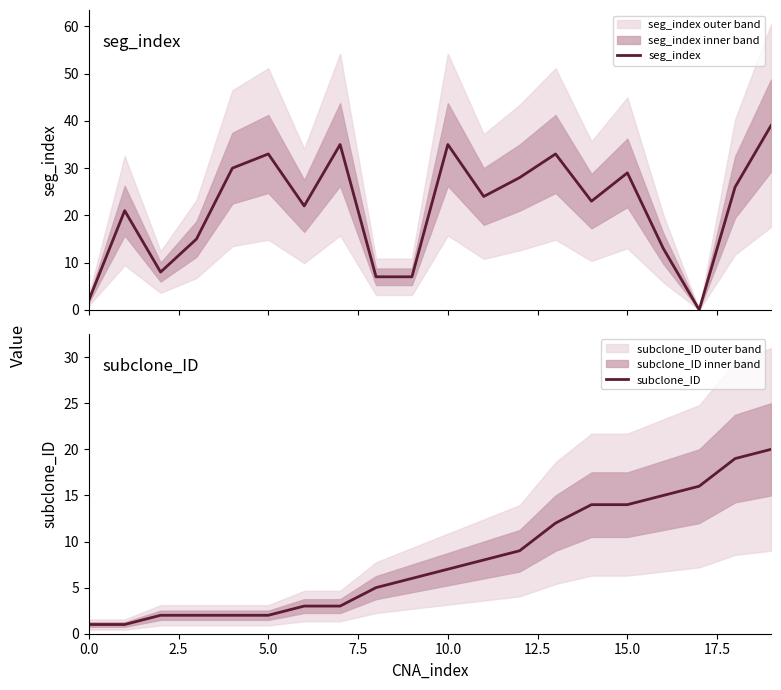

At how many categories does at least one series exceed 18?

13